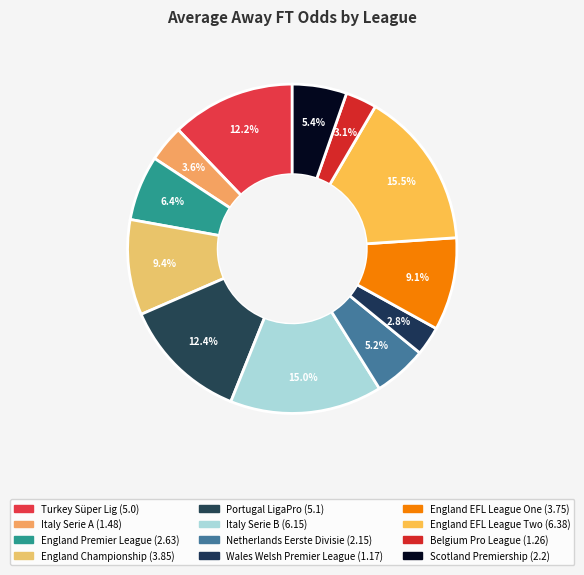

How many segments does this pie chart have?

12